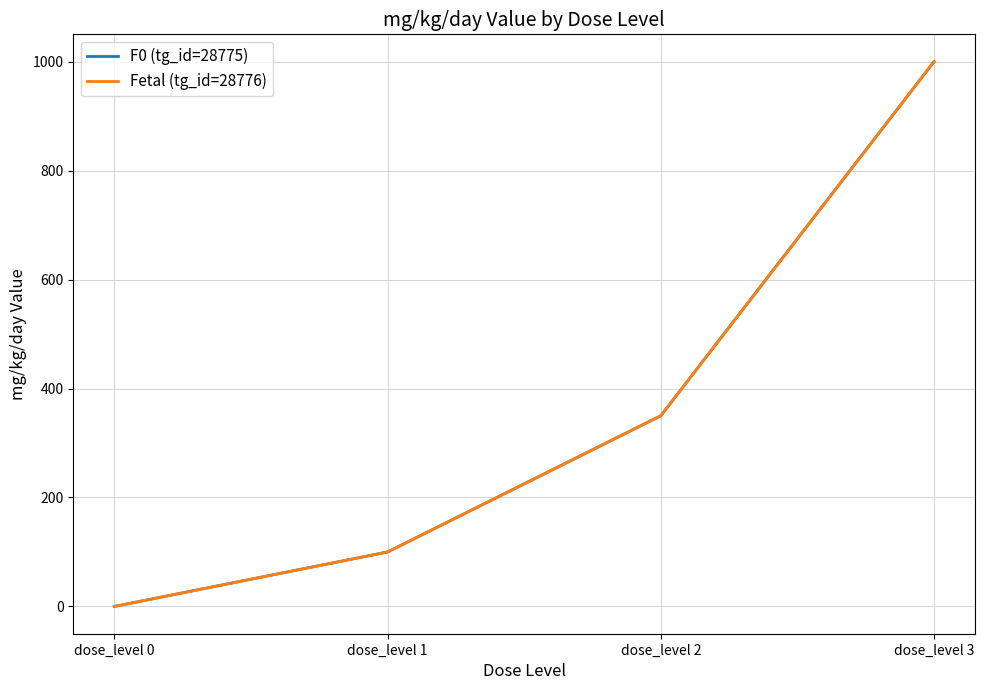

At which label does F0 (tg_id=28775) first exceed 350?

dose_level 3